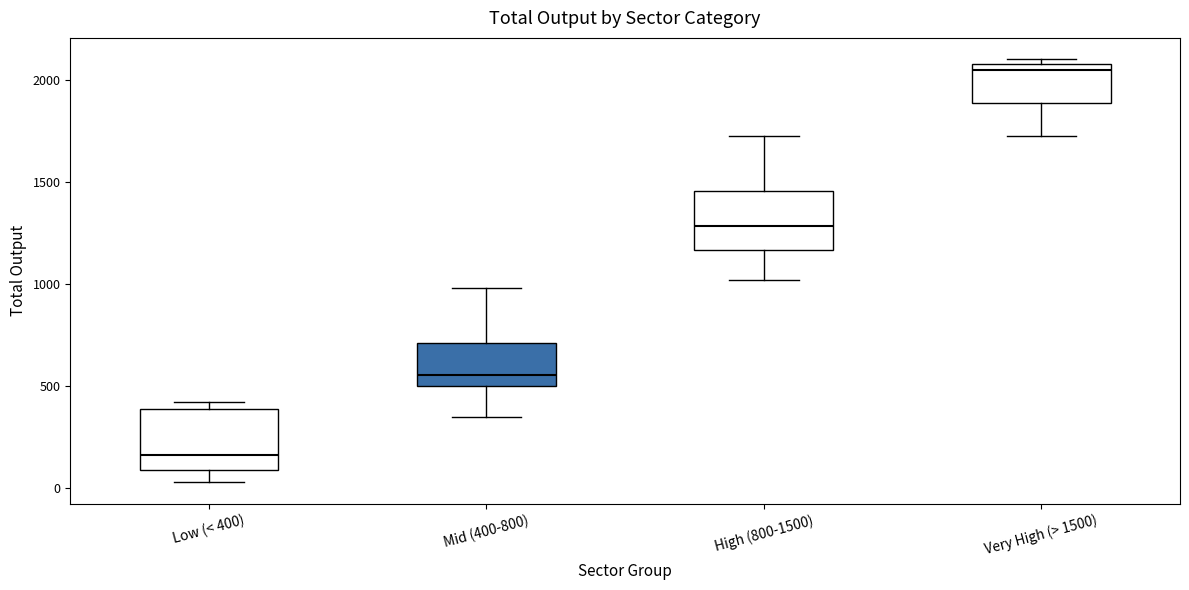

Reading left to right, read every box against the y-axis: the position of its median line, the range the box covers, and the ends of its whiskers. The values are not printed on the chart, so give them approximately, as read against the axis.

Low (< 400): median 150, box 100 to 400, whiskers 50 to 400 (just above the box's upper edge)
Mid (400-800): median 550, box 500 to 700, whiskers 350 to 1000
High (800-1500): median 1300, box 1150 to 1450, whiskers 1000 to 1750
Very High (> 1500): median 2050, box 1900 to 2100, whiskers 1750 to 2100 (just above the box's upper edge)